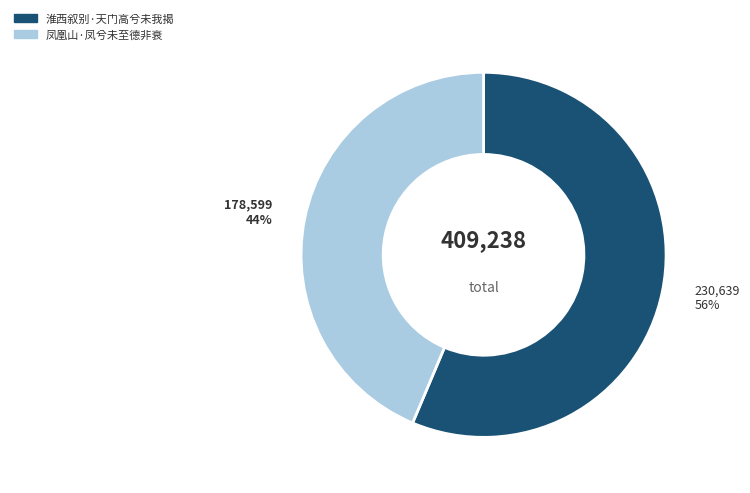

Do 淮西叙别·天门高兮未我揭 and 凤凰山·凤兮未至德非衰 together represent more than half of the pie?

Yes